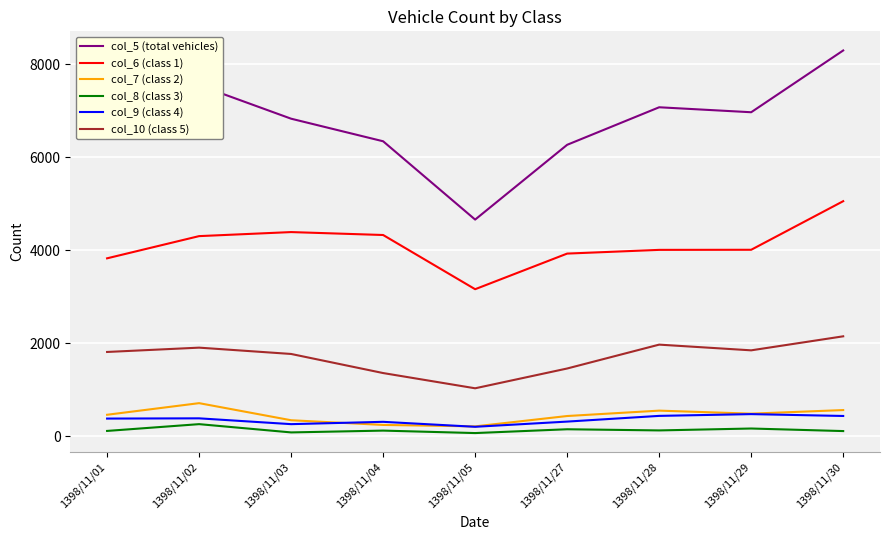

Which series has the largest total across all categories?

col_5 (total vehicles)